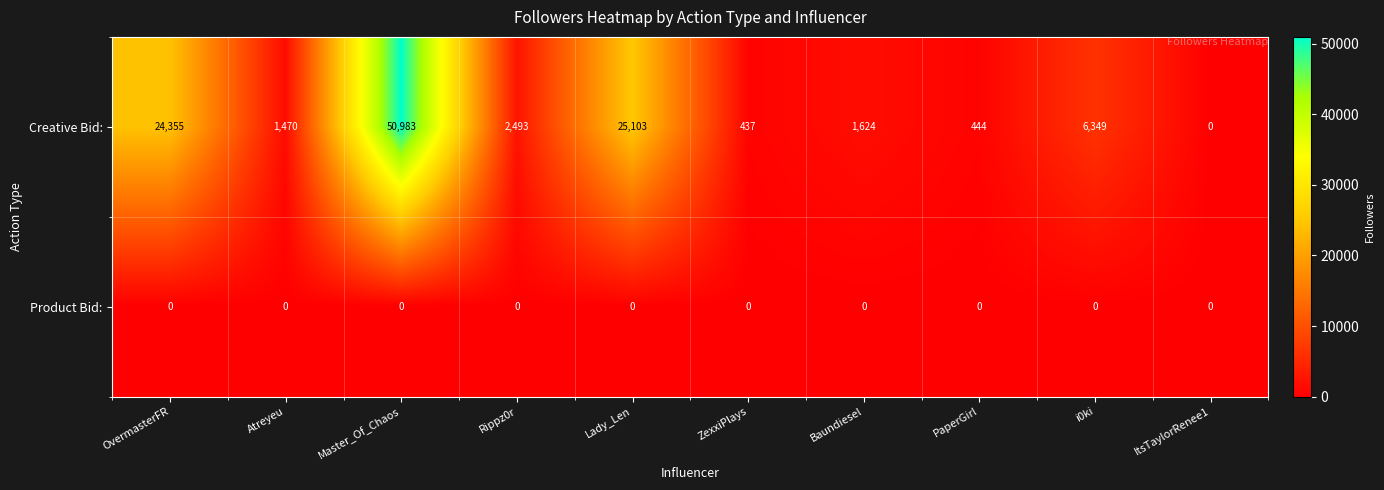

Reading left to right, what are all the values shown in this chart?

Creative Bid:: 24355	1470	50983	2493	25103	437	1624	444	6349	0
Product Bid:: 0	0	0	0	0	0	0	0	0	0